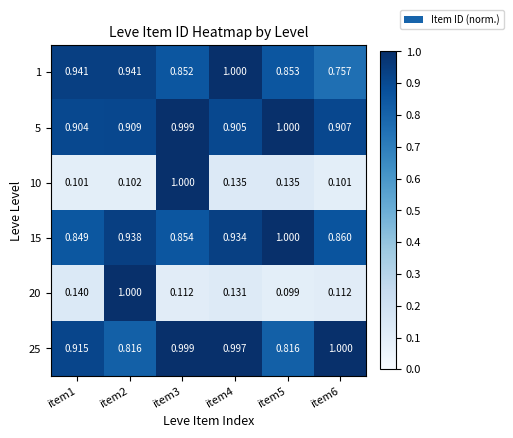

Is the value of 1 at item2 greater than the value of 5 at item2?

Yes